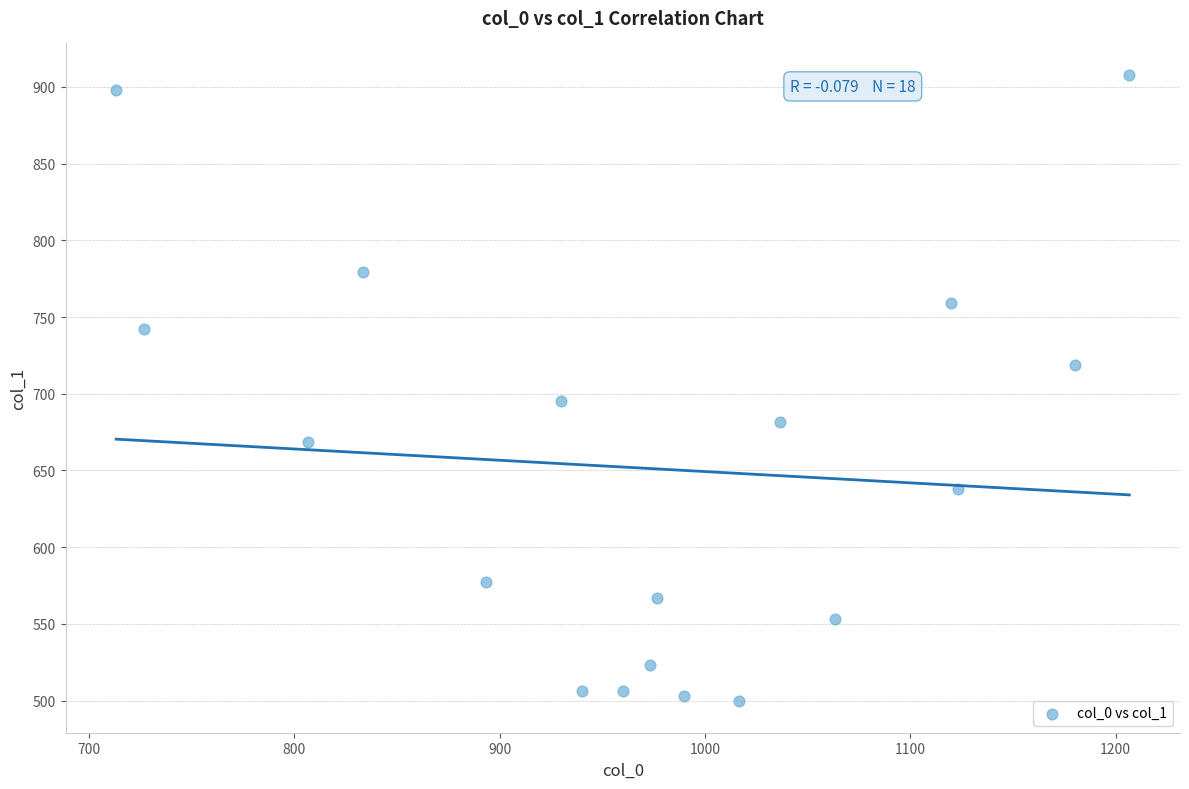

What is the range of Y values (max minus min)?

408.4